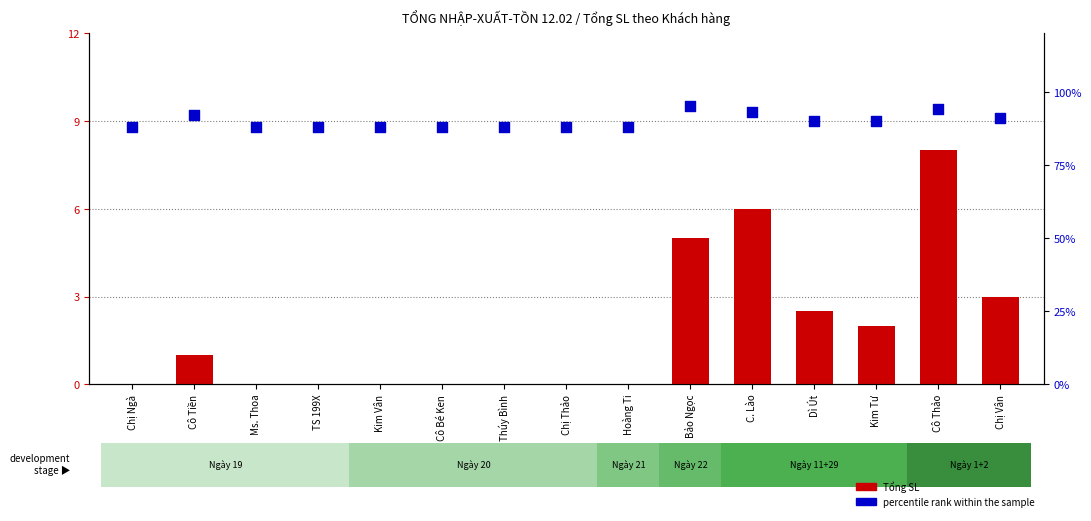

At how many categories does at least one series exceed 19?

15